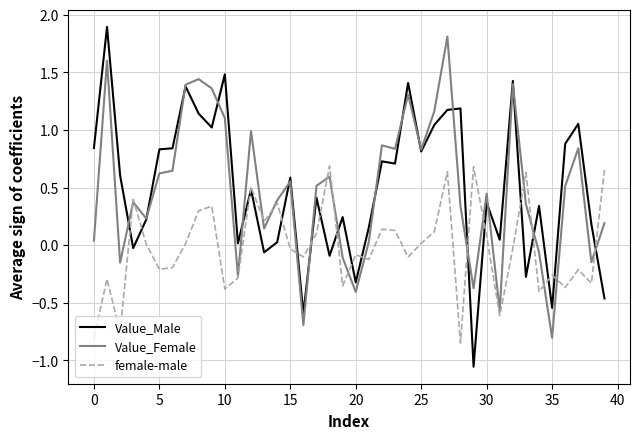

Which series has the largest range (max minus min)?

Value_Male